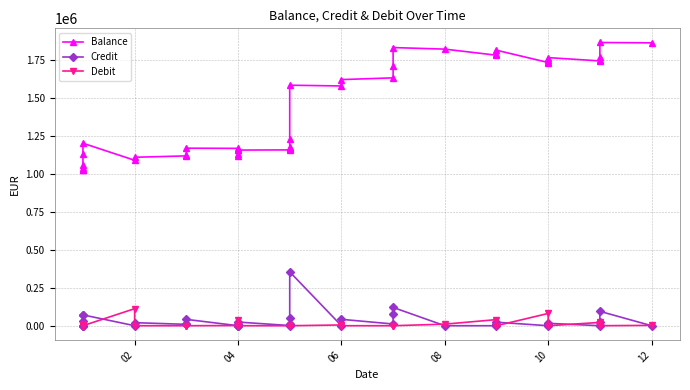

Which series has the largest range (max minus min)?

Balance